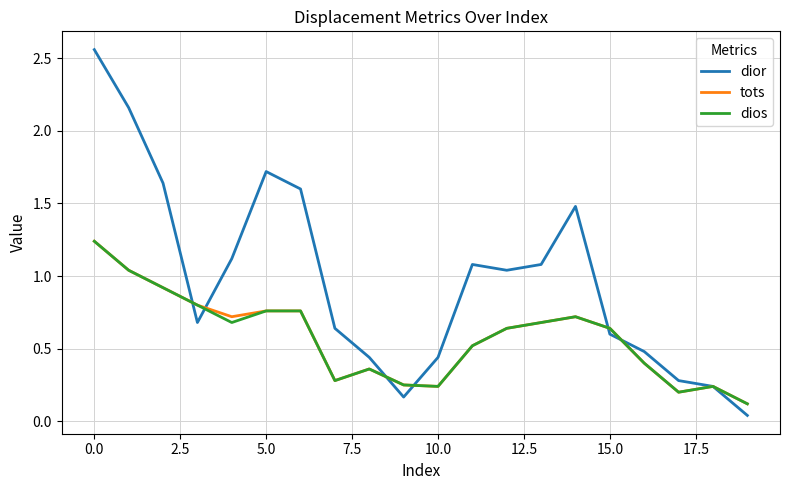

Which series has the largest total across all categories?

dior